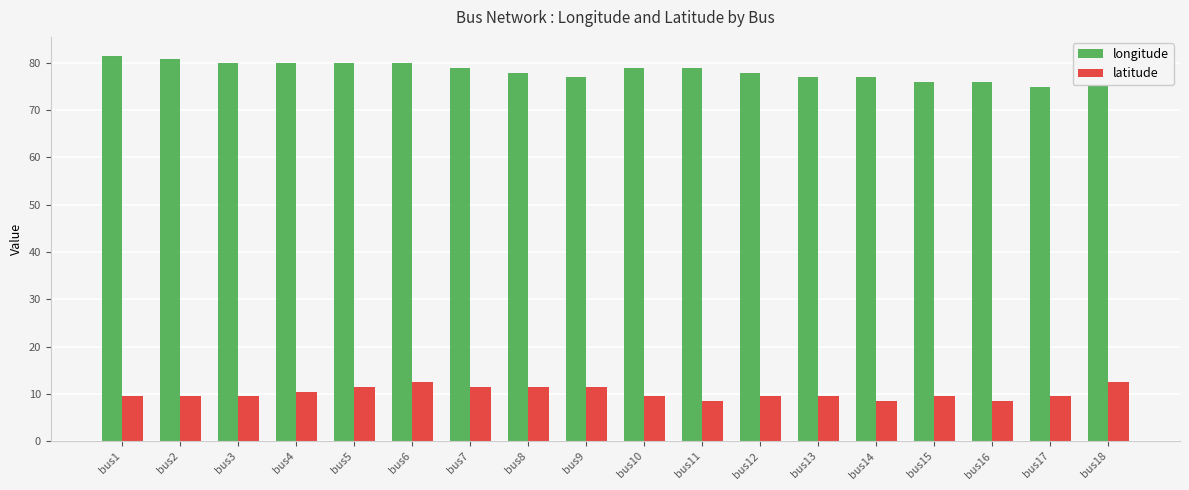

What is the difference between the maximum and minimum values in the longitude series?

6.5